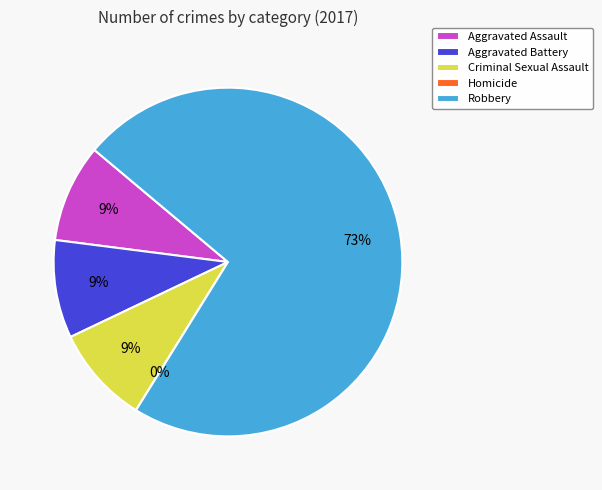

Count the number of slices in the pie.

5